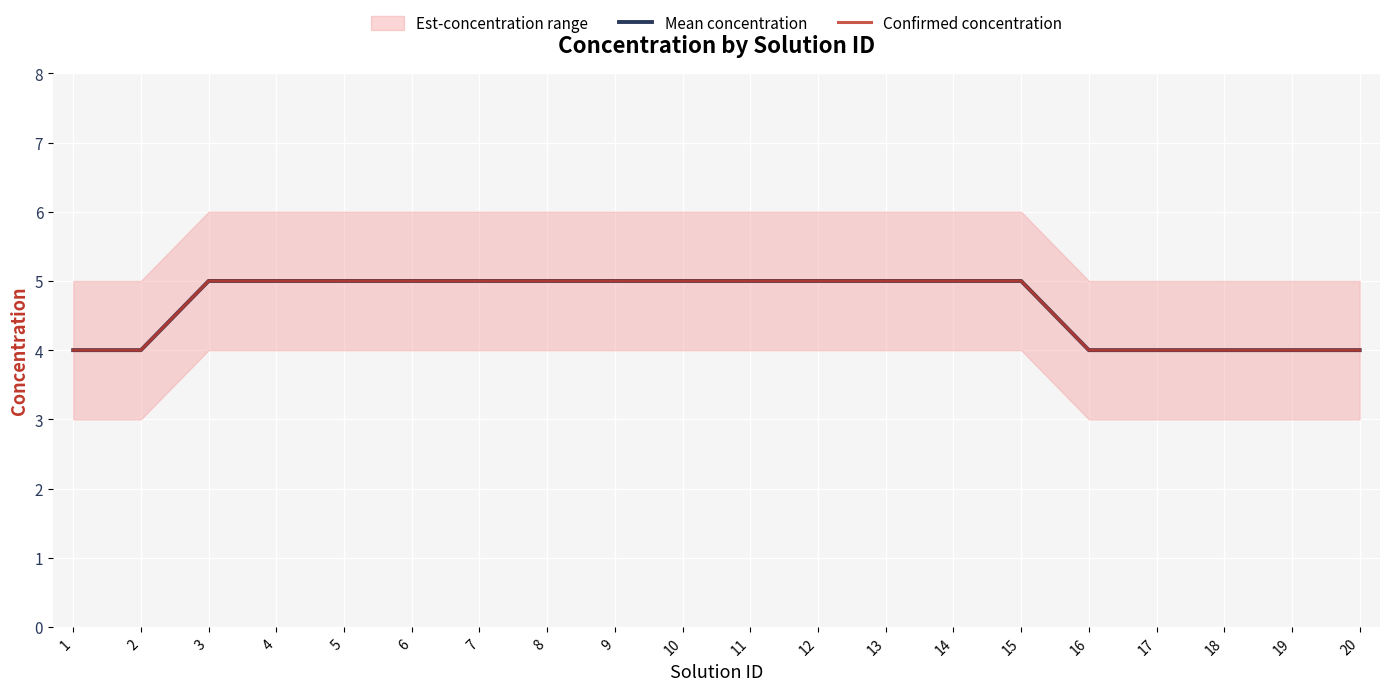

What is the difference between the Confirmed concentration values at 20 and 5?

1